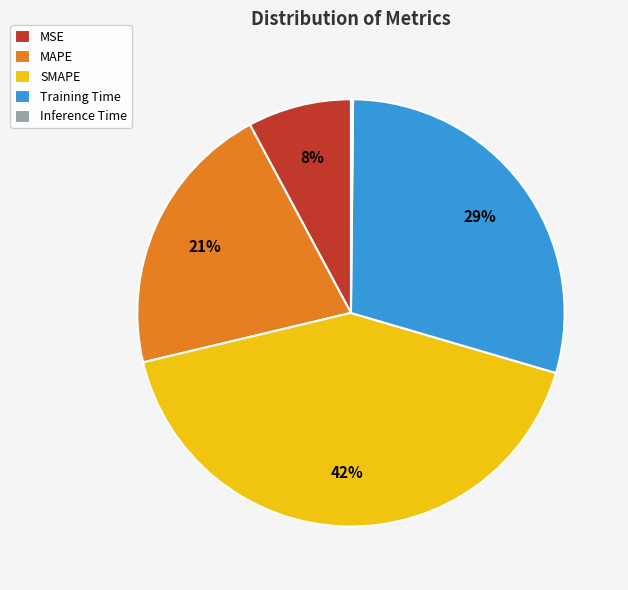

True or false: MAPE accounts for 31% of the total.

False